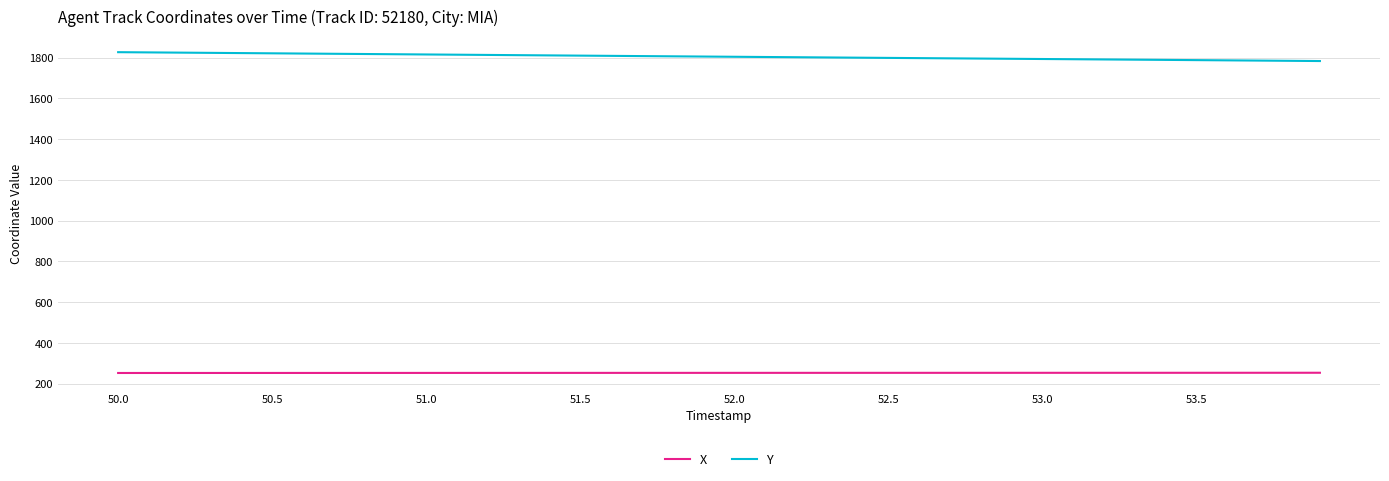

True or false: Y and X cross at least once.

False